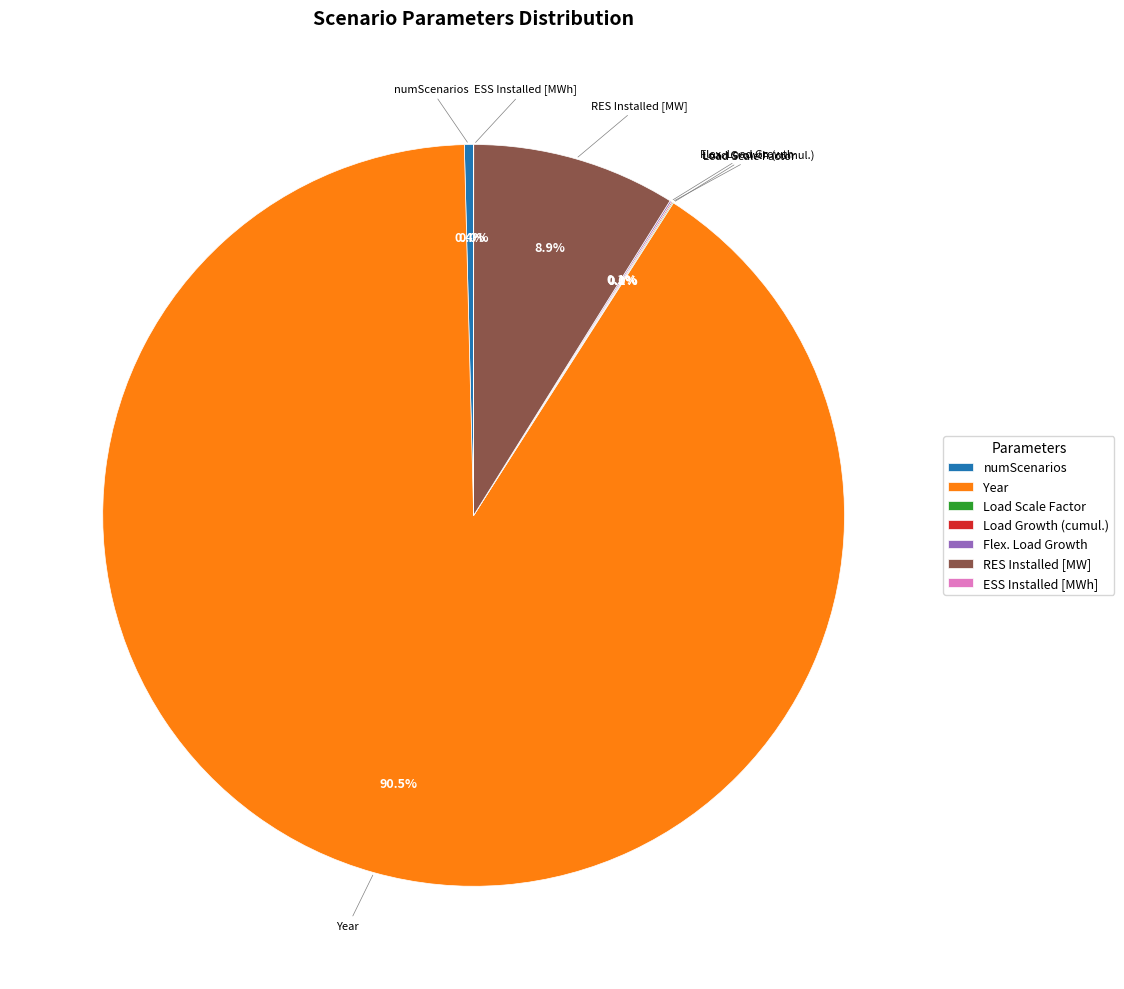

Is there any slice that represents more than half of the pie?

Yes